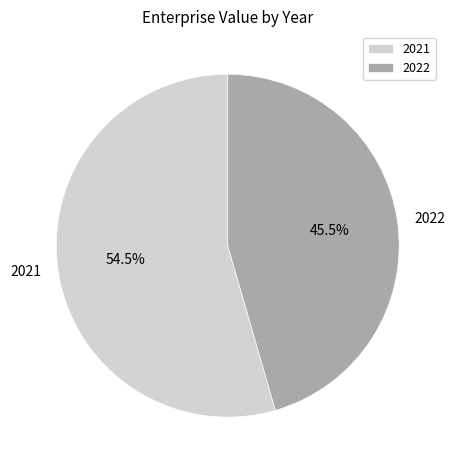

Rank the categories by value from lowest to highest.

2022, 2021